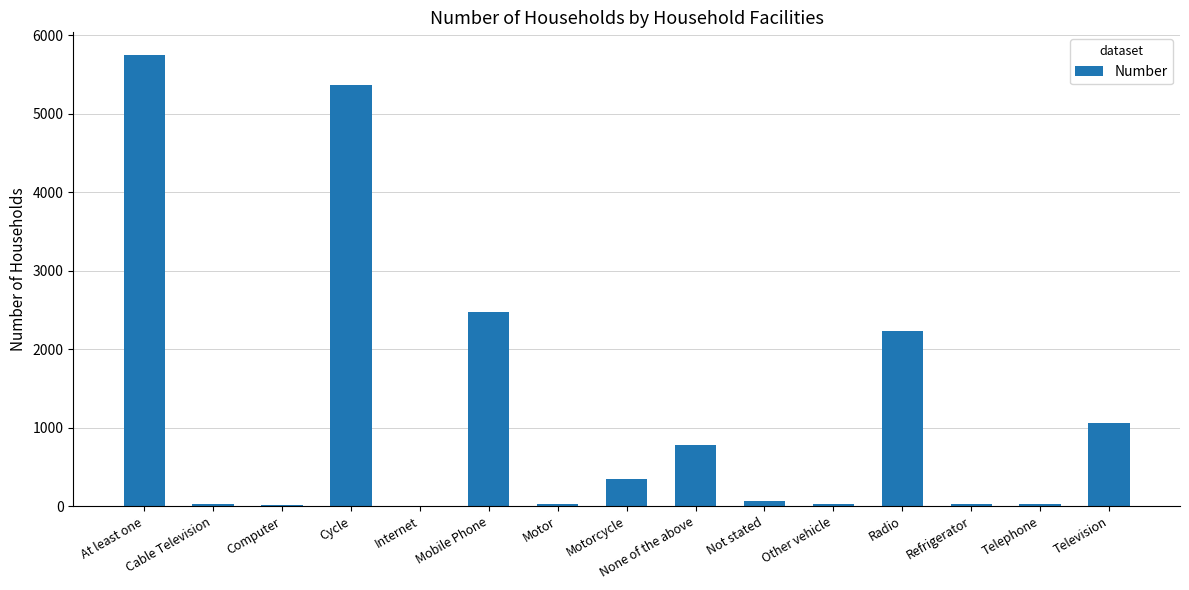

The chart shows a value of 1063 at Television. True or false?

True